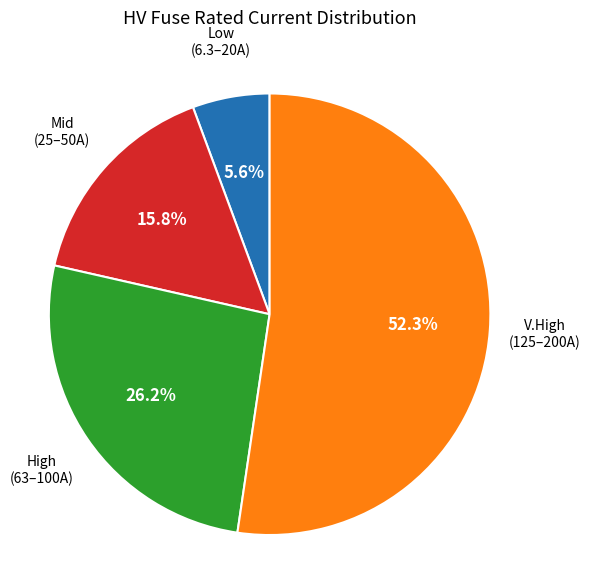

Is there a majority slice in this chart?

Yes